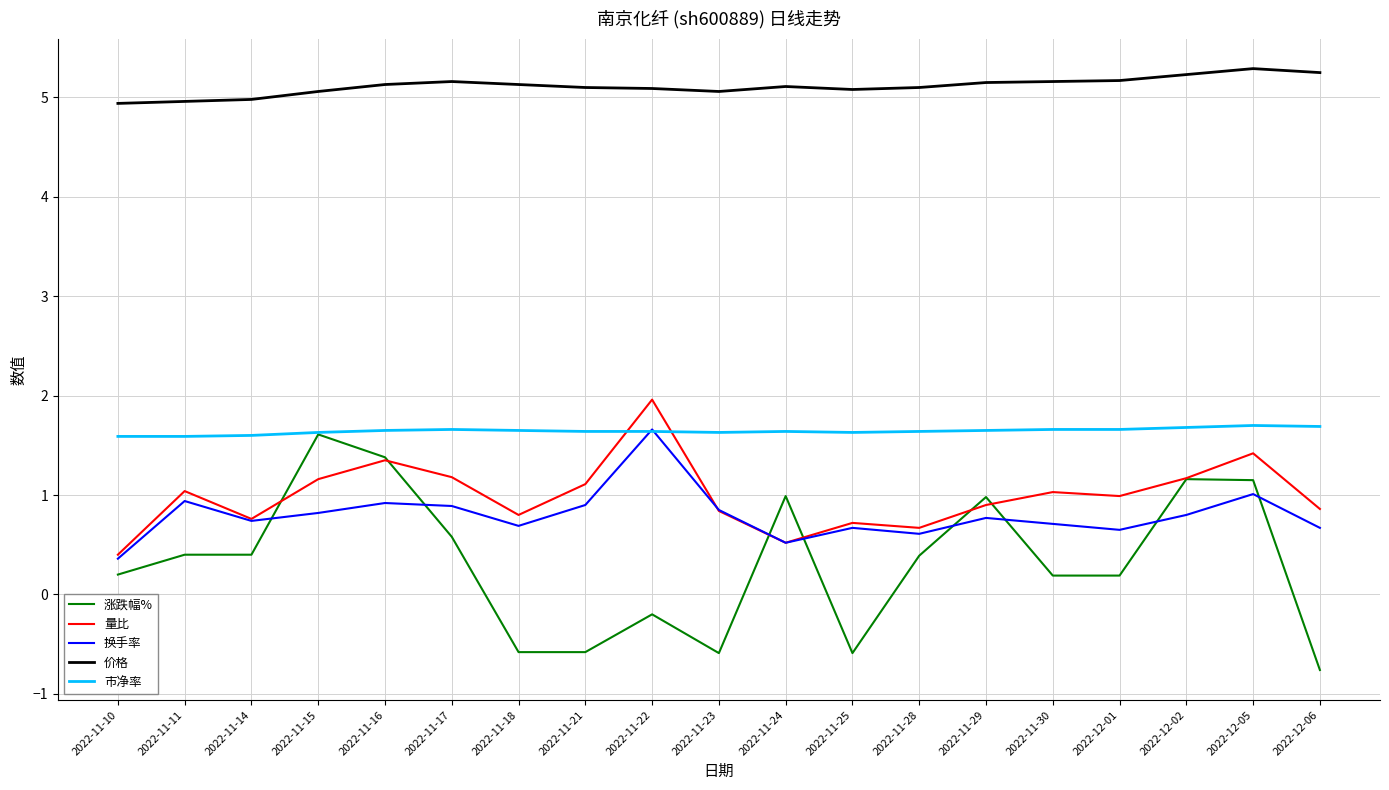

True or false: 市净率 and 价格 cross at least once.

False